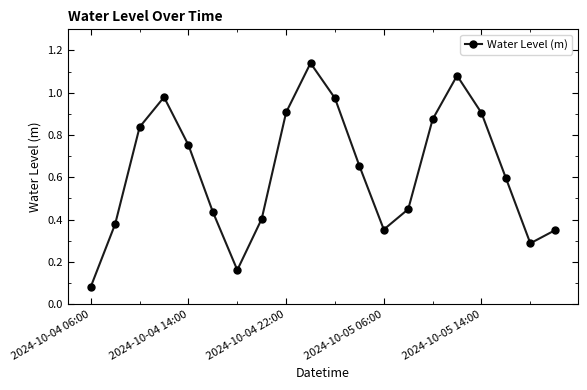

How many lines are shown in the chart?

1